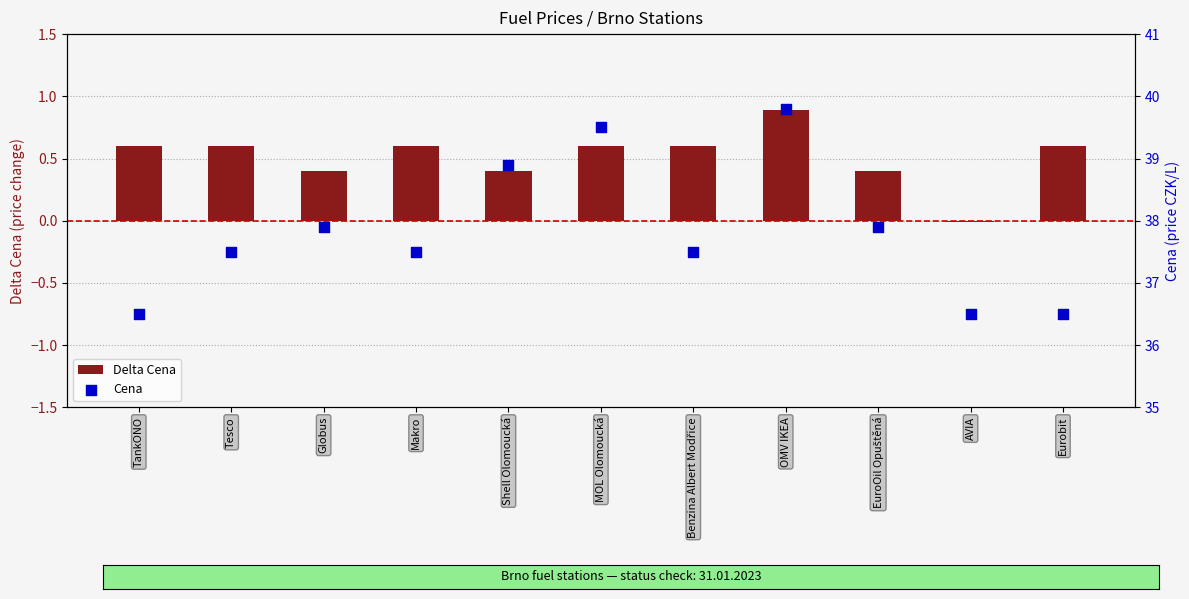

What is the total value across all series at MOL Olomoucká?

40.1